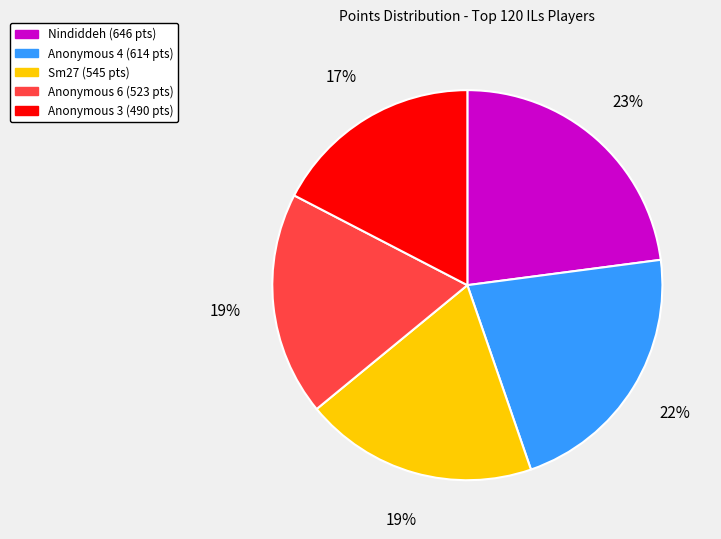

To the nearest percent, what is the average slice percentage?

20%